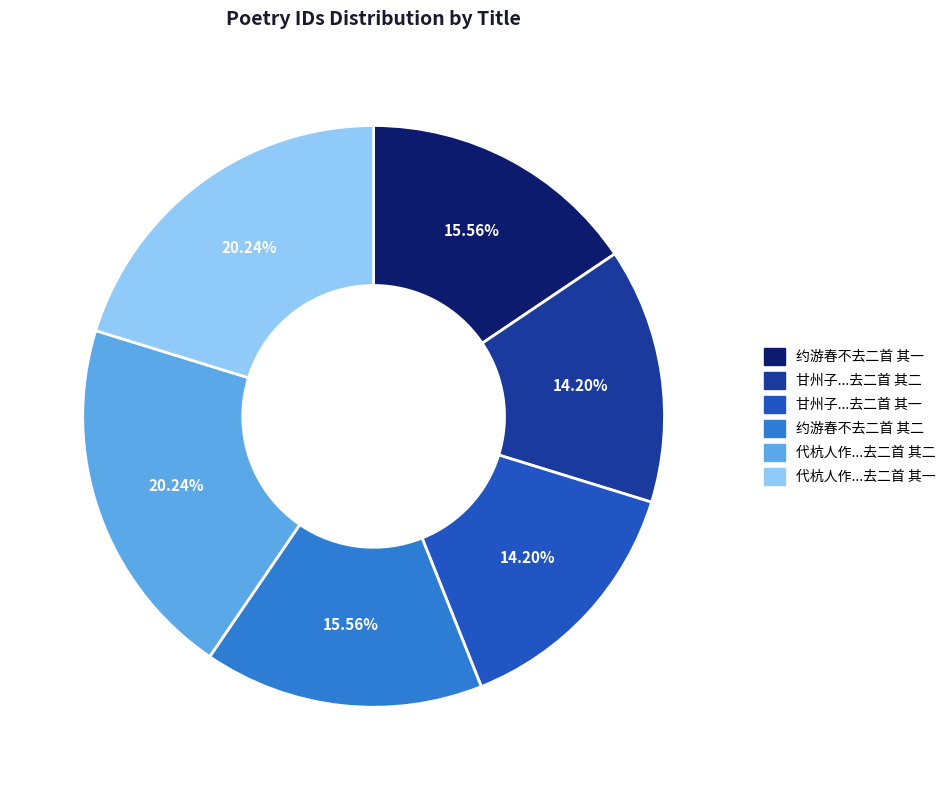

Does any single category account for the majority?

No